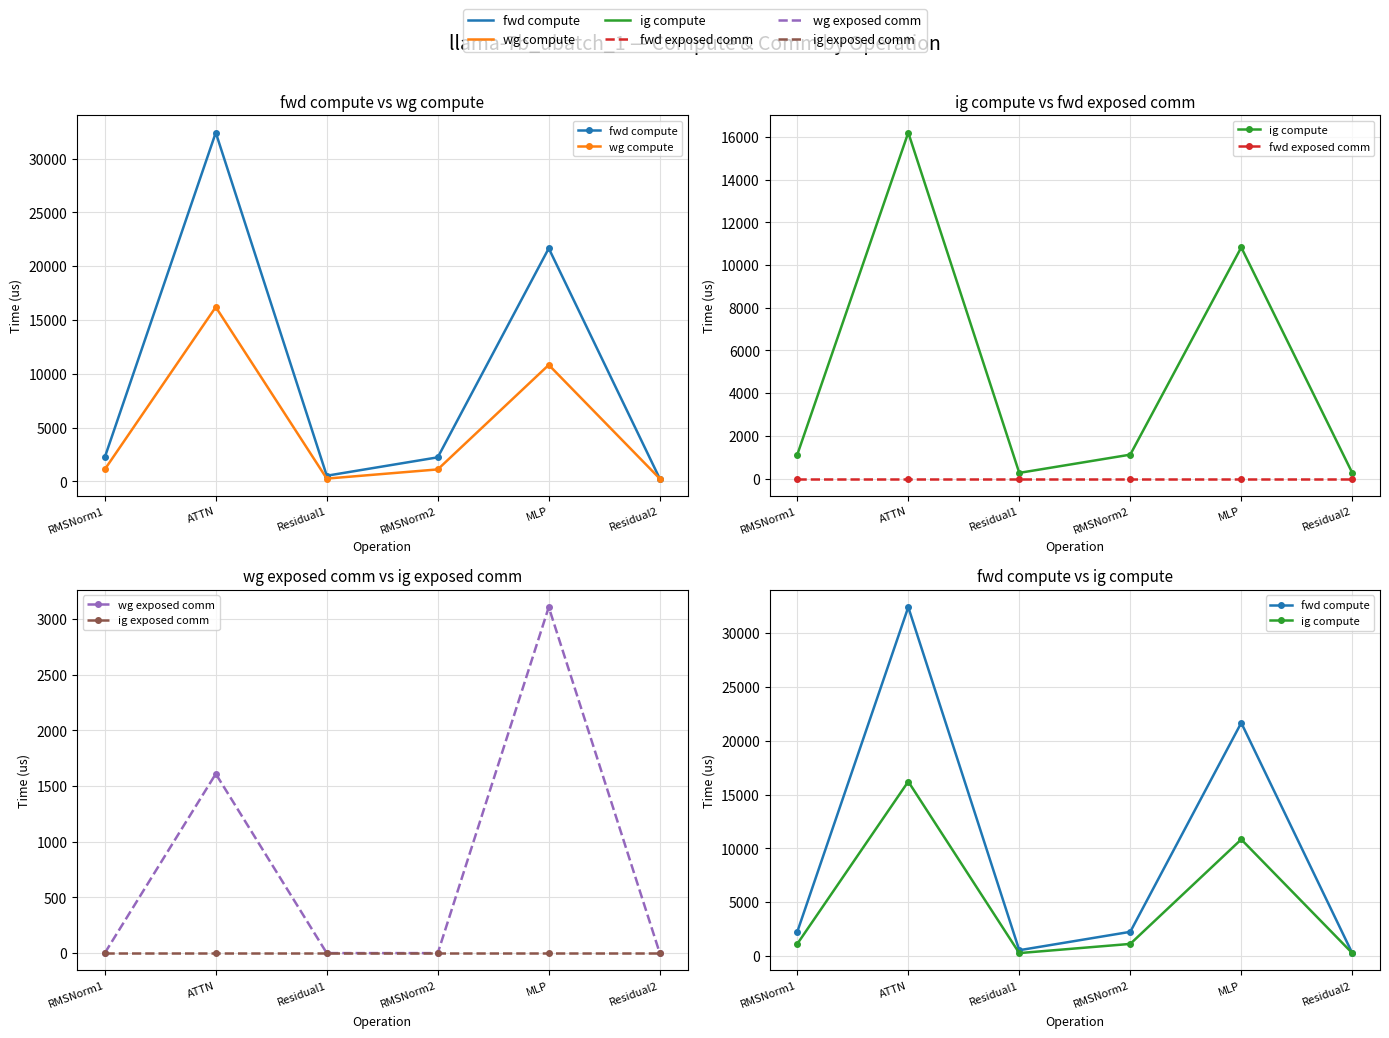

Between ATTN and Residual1, which series saw the biggest shift?

fwd compute